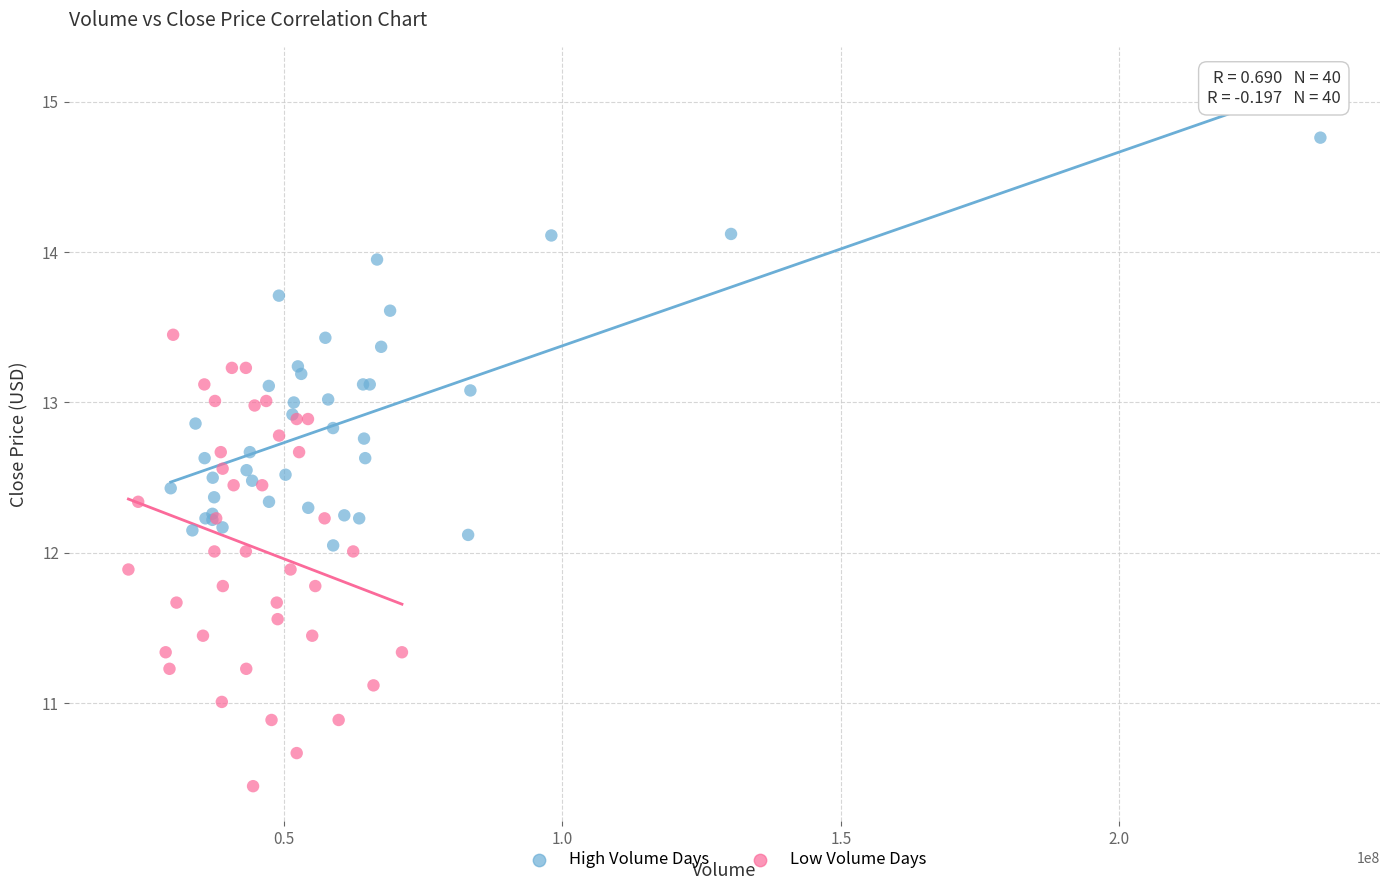

Which series contains the lowest Y value?

Low Volume Days